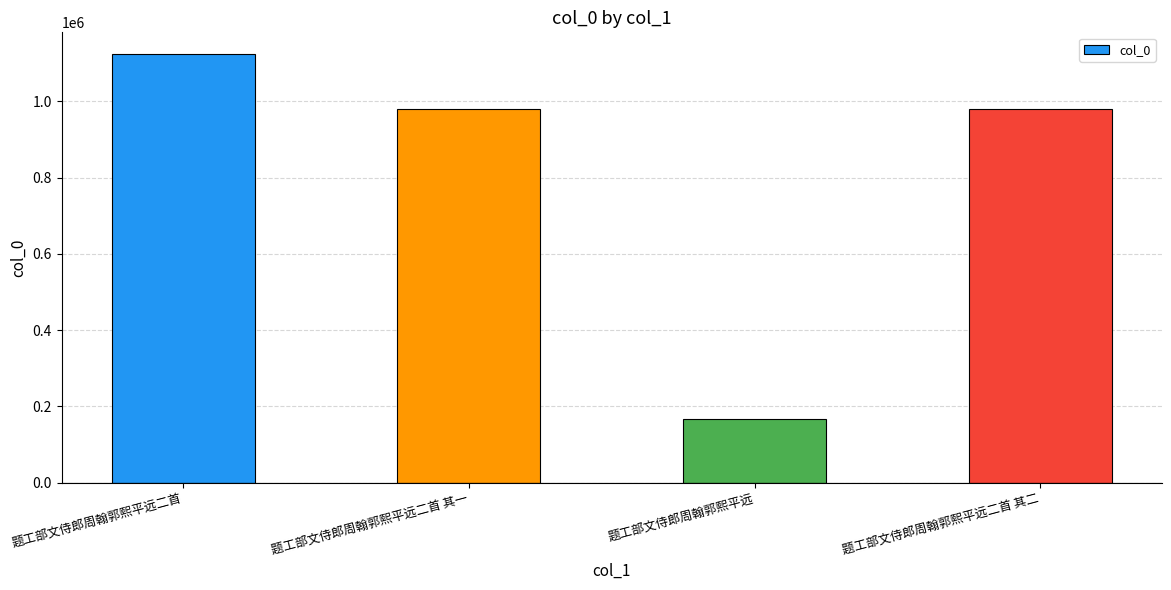

What is the change in value from 题工部文侍郎周翰郭熙平远 to 题工部文侍郎周翰郭熙平远二首 其二?

+813291